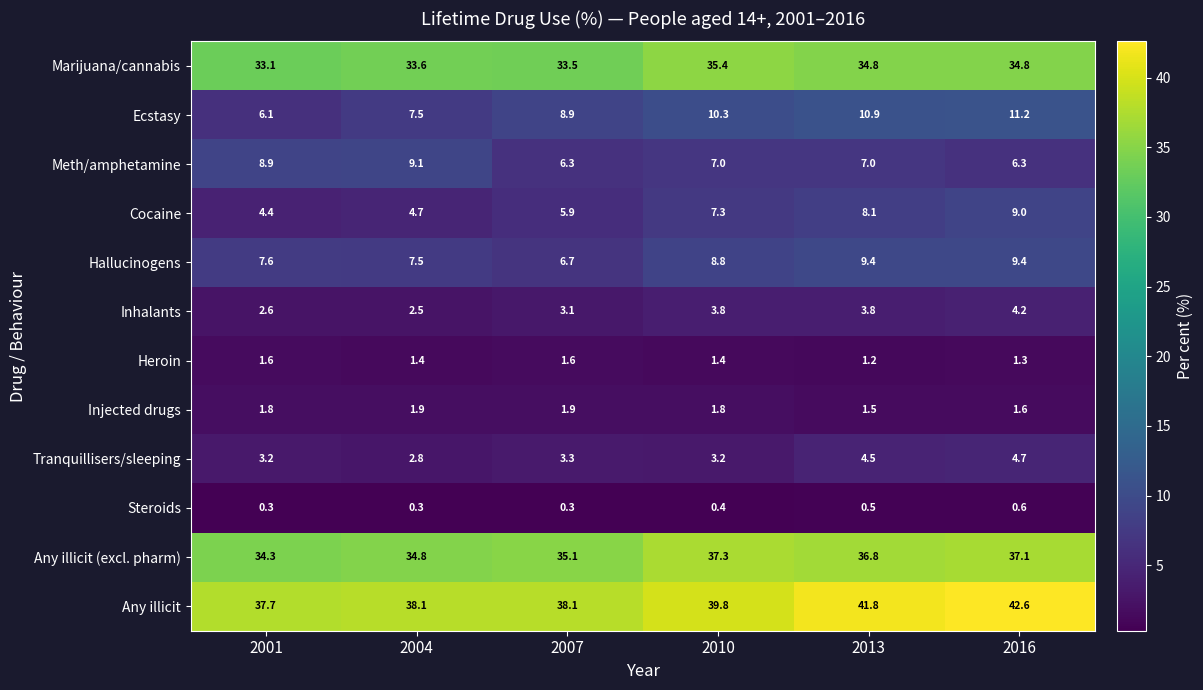

What is the minimum value for Injected drugs?

1.5